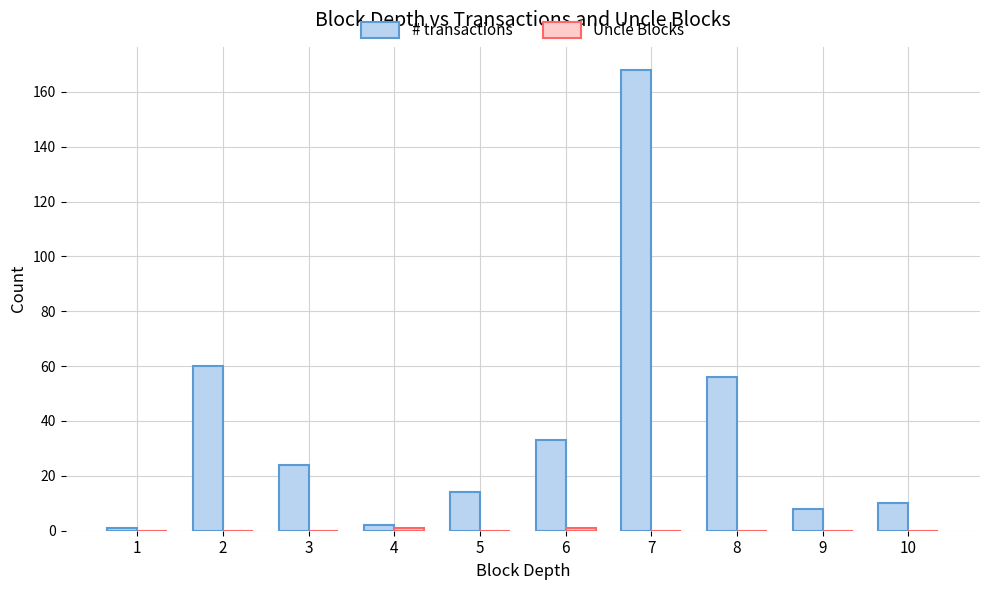

What is the maximum value shown in the chart?

168